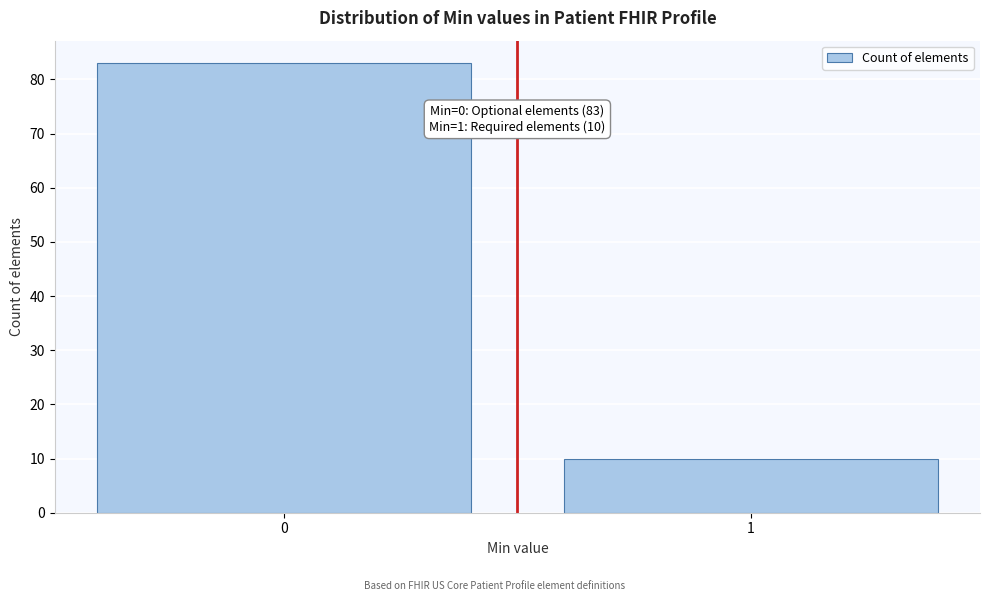

Reading left to right, list all the values displayed in this chart.

83	10